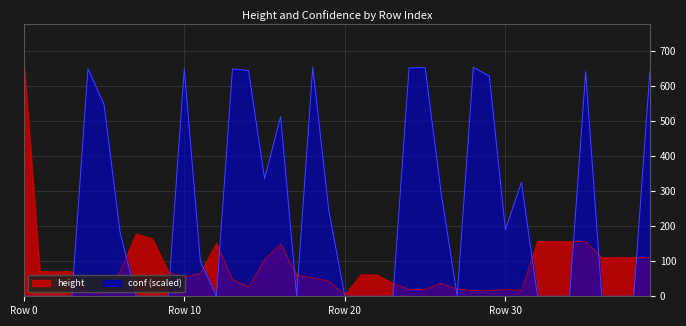

Which series has the largest total across all categories?

conf (scaled)